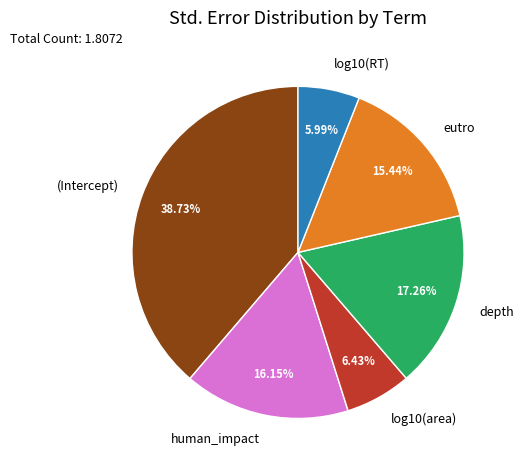

Combined, do human_impact and depth account for over 50%?

No